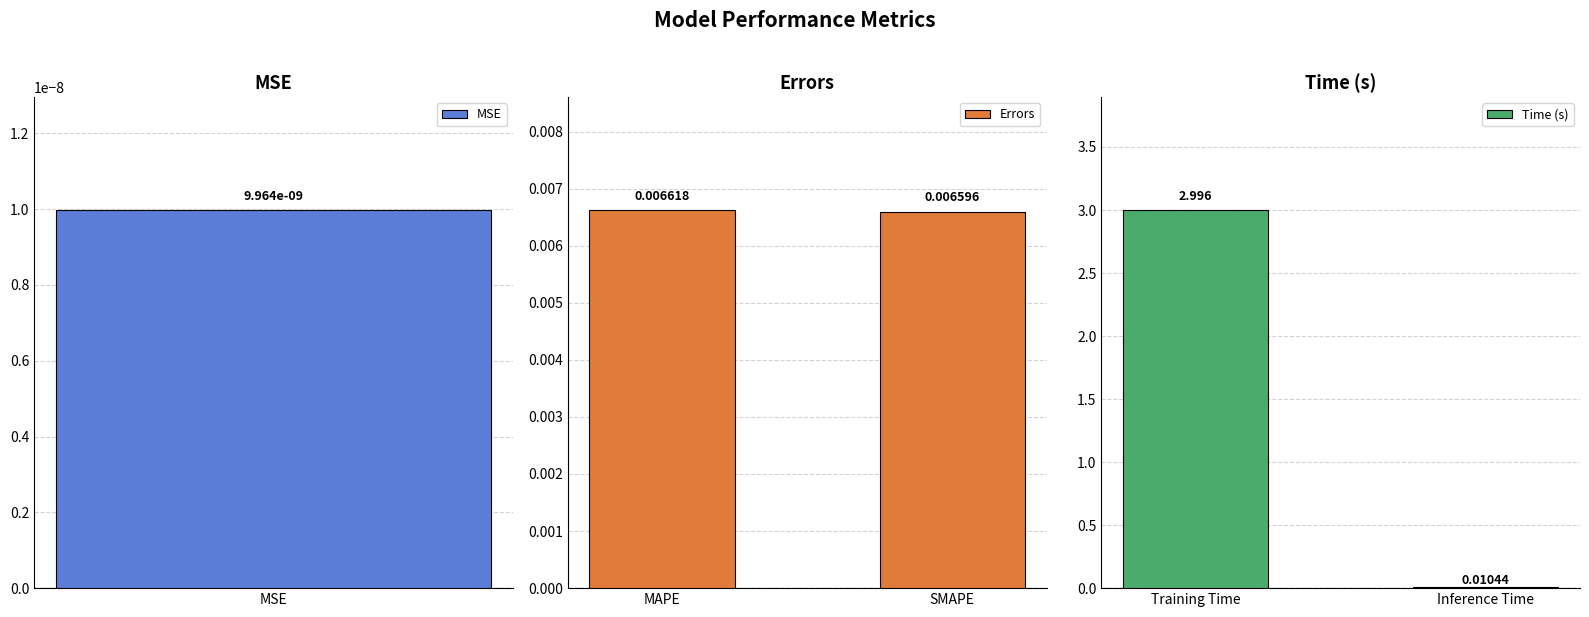

Rank the categories by Errors value from lowest to highest.

SMAPE, MAPE